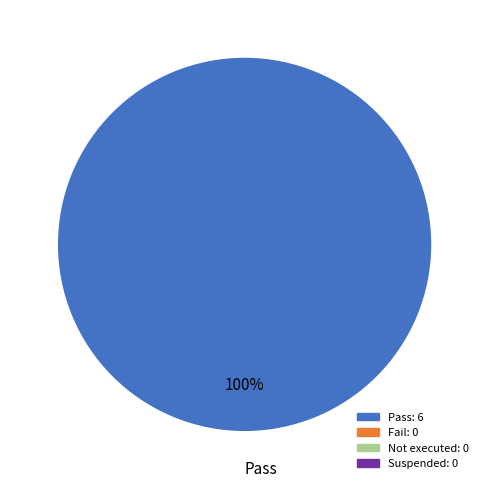

Is it true that Pass is 100% of the pie?

True